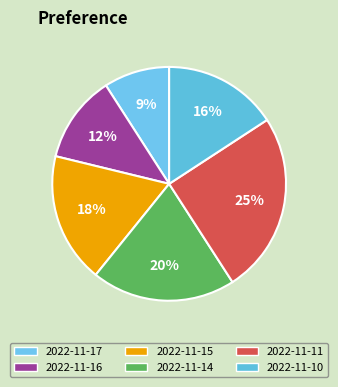

Which category has the smallest portion of the pie?

2022-11-17